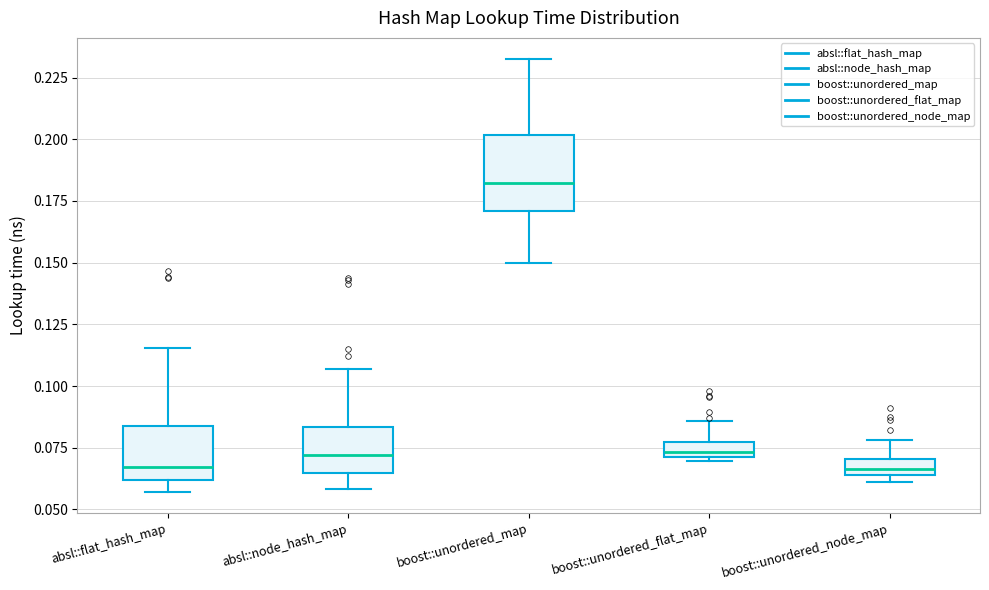

Comparing the boxes themselves (not the whiskers), which one is the tallest?

boost::unordered_map